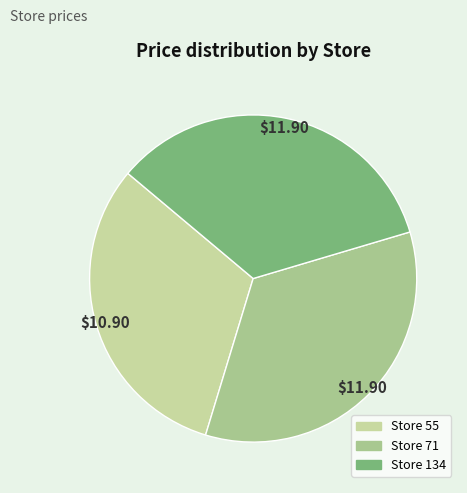

How many segments does this pie chart have?

3